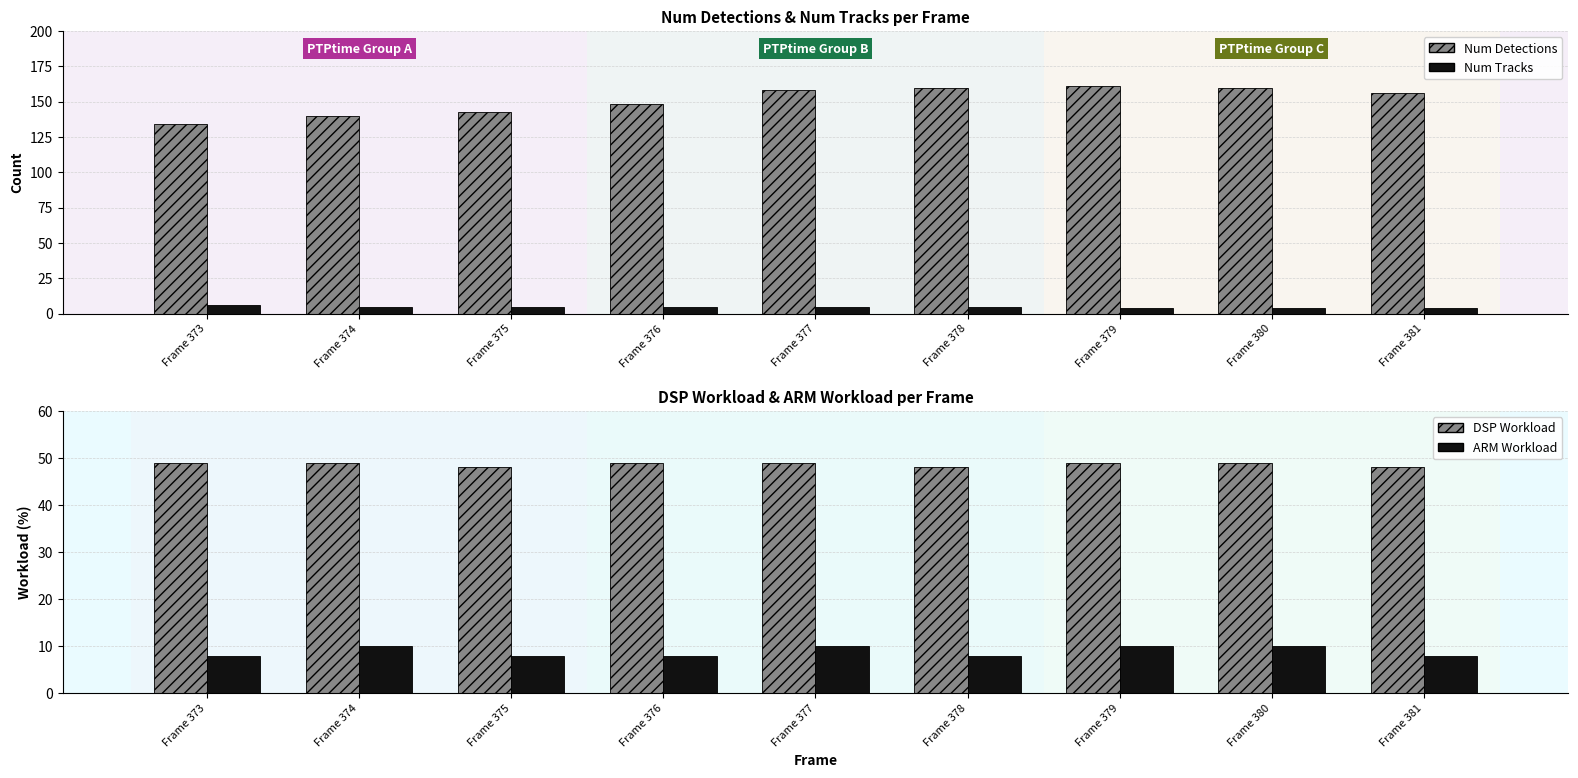

Reading left to right, extract all data points from this chart.

Num Detections: 134	140	143	148	158	160	161	160	156
Num Tracks: 6	5	5	5	5	5	4	4	4
DSP Workload: 49	49	48	49	49	48	49	49	48
ARM Workload: 8	10	8	8	10	8	10	10	8